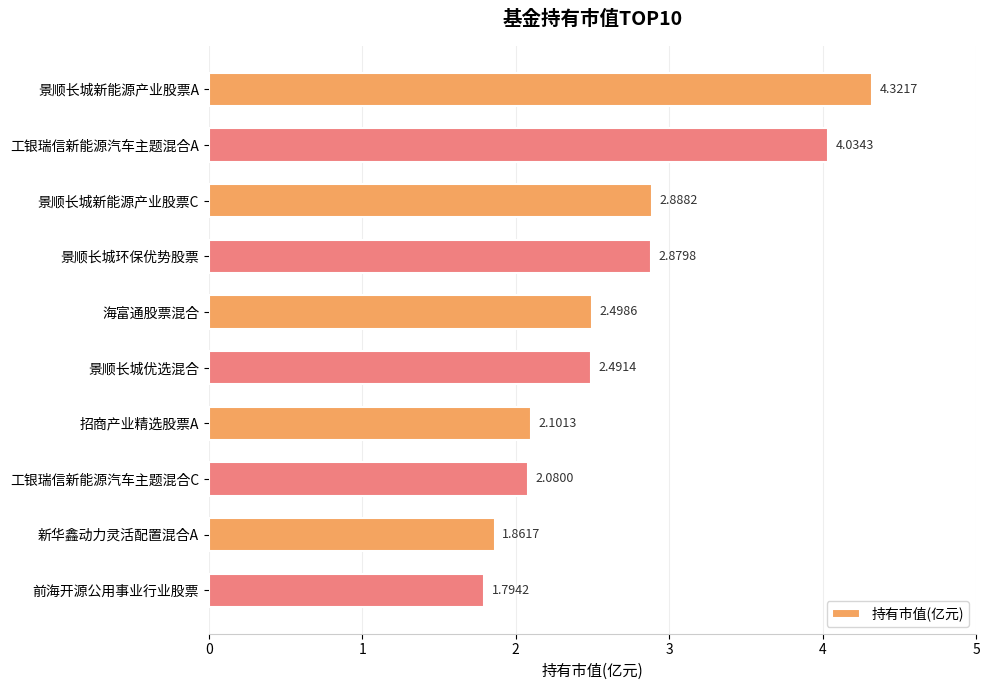

List the labels in order of value, largest first.

景顺长城新能源产业股票A, 工银瑞信新能源汽车主题混合A, 景顺长城新能源产业股票C, 景顺长城环保优势股票, 海富通股票混合, 景顺长城优选混合, 招商产业精选股票A, 工银瑞信新能源汽车主题混合C, 新华鑫动力灵活配置混合A, 前海开源公用事业行业股票